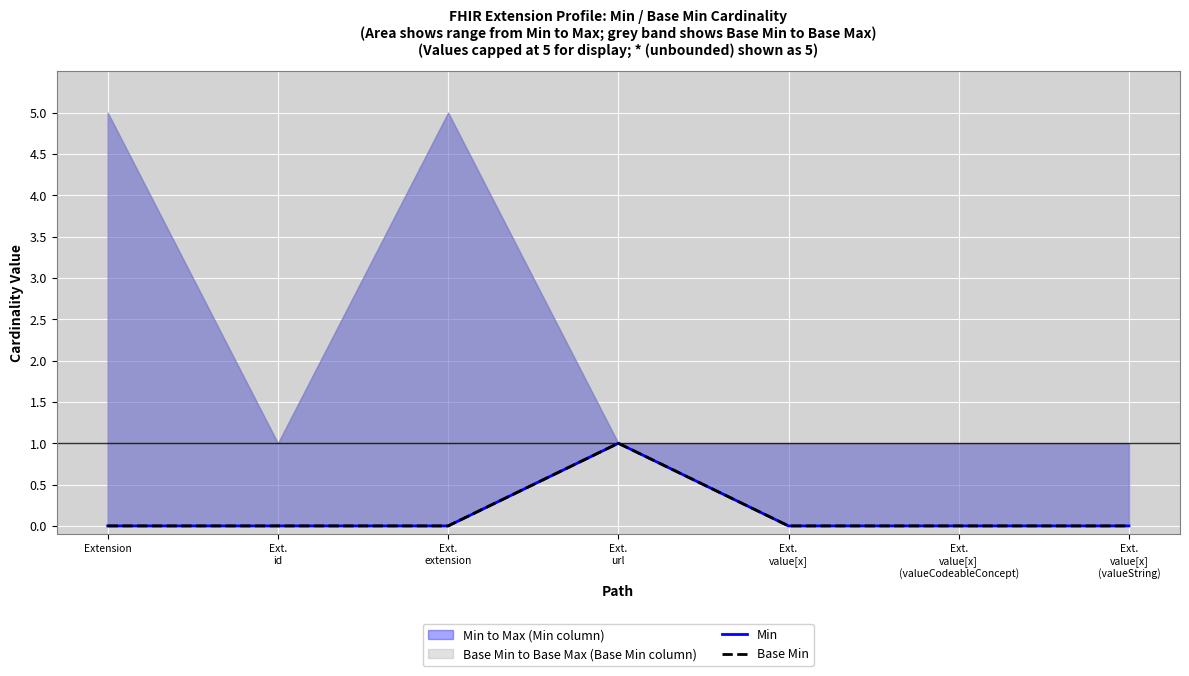

Does the chart display data point markers on the line(s)?

No